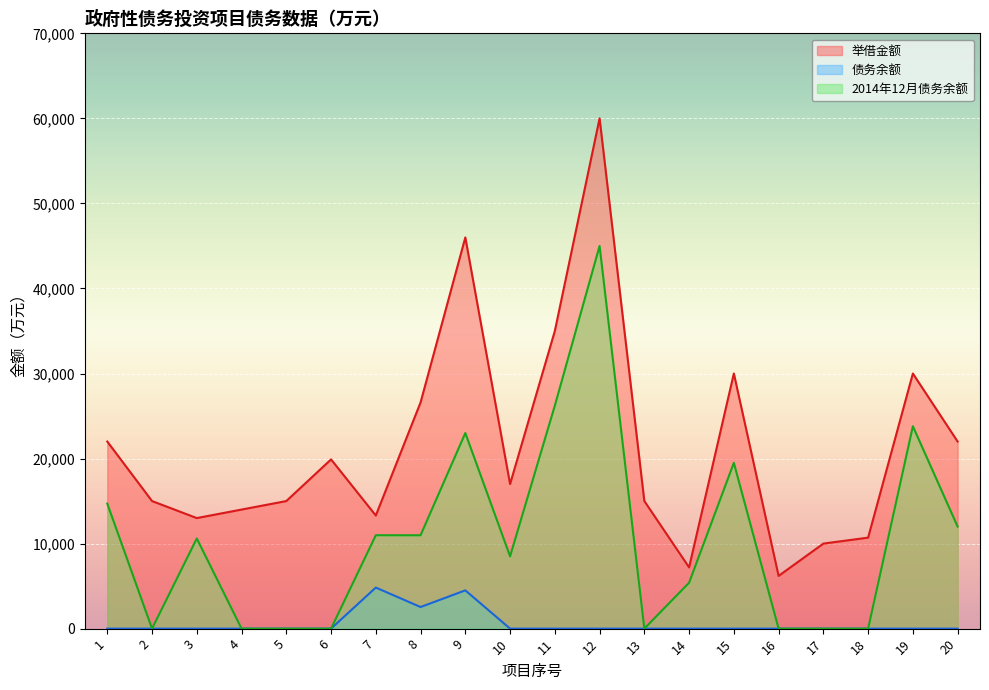

List the series in order of their peak value, lowest first.

债务余额, 2014年12月债务余额, 举借金额